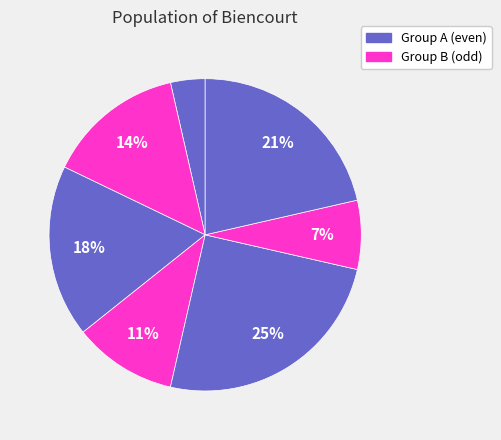

Count the number of slices in the pie.

7